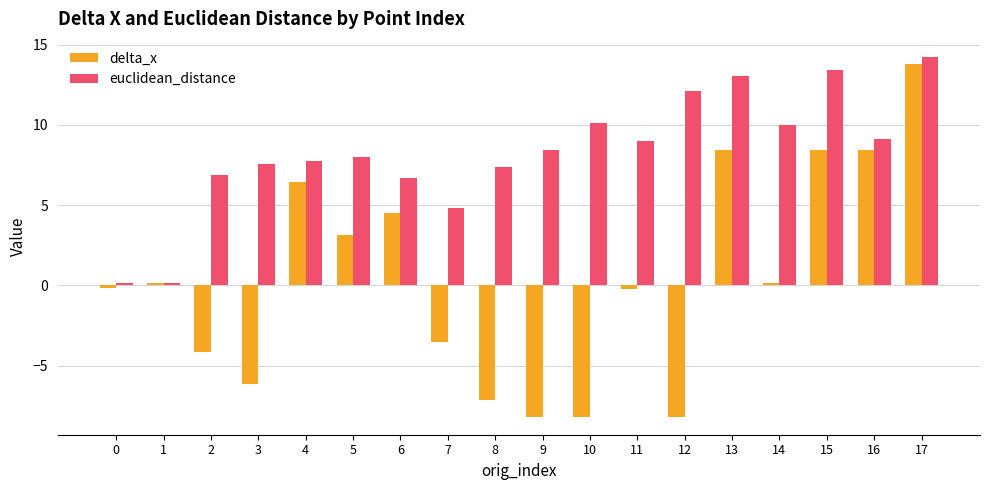

List the series in order of their peak value, lowest first.

delta_x, euclidean_distance